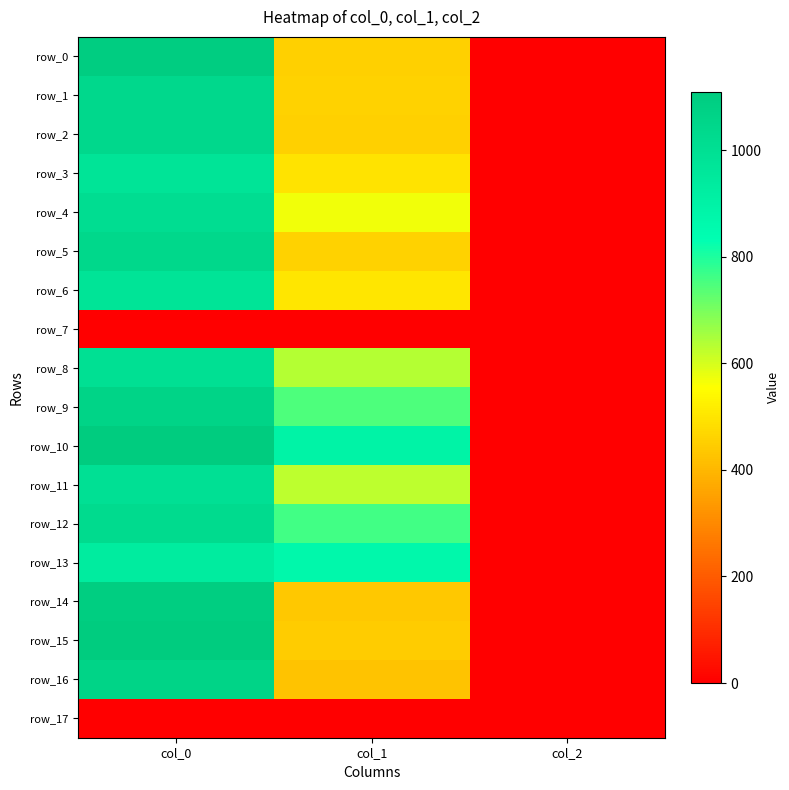

How many data points in row_4 are above 570?

2